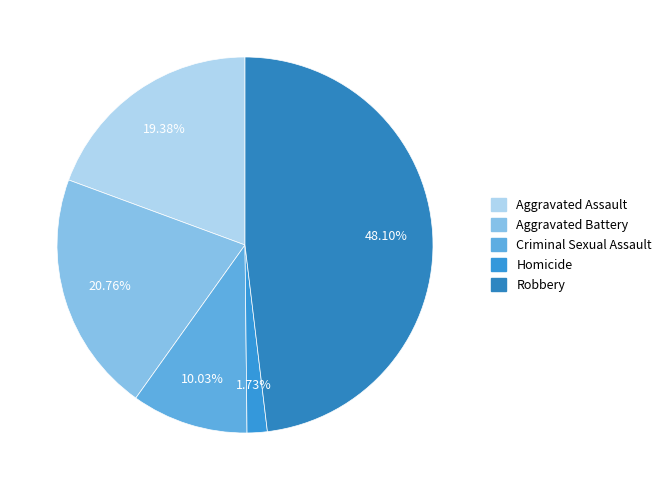

Which slice is the largest?

Robbery